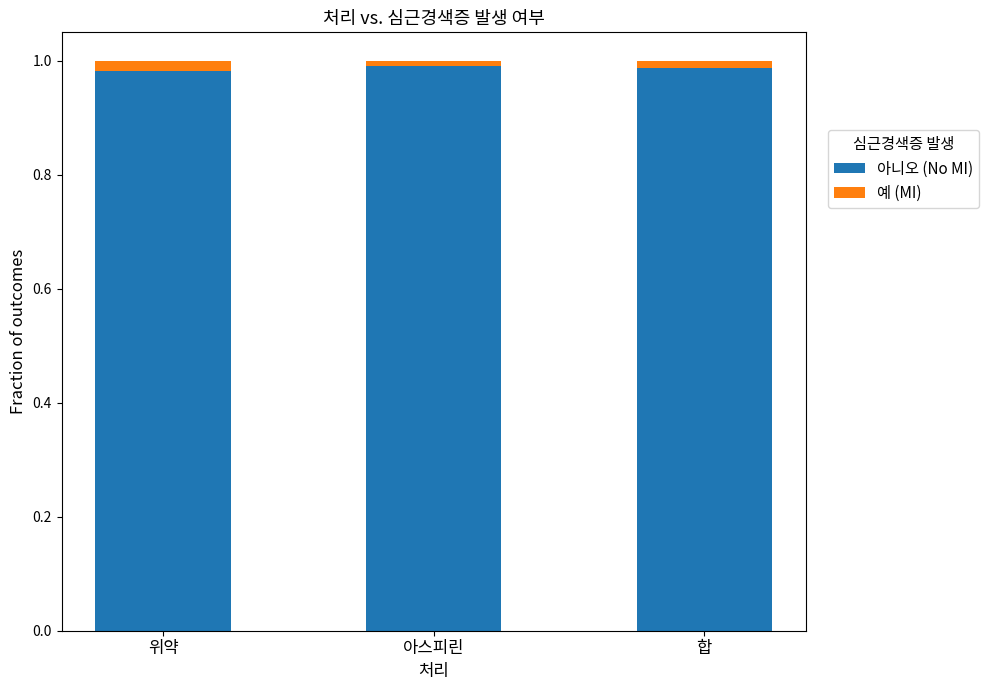

Is it true that 아니오 (No MI) equals 1.0 at 위약?

True